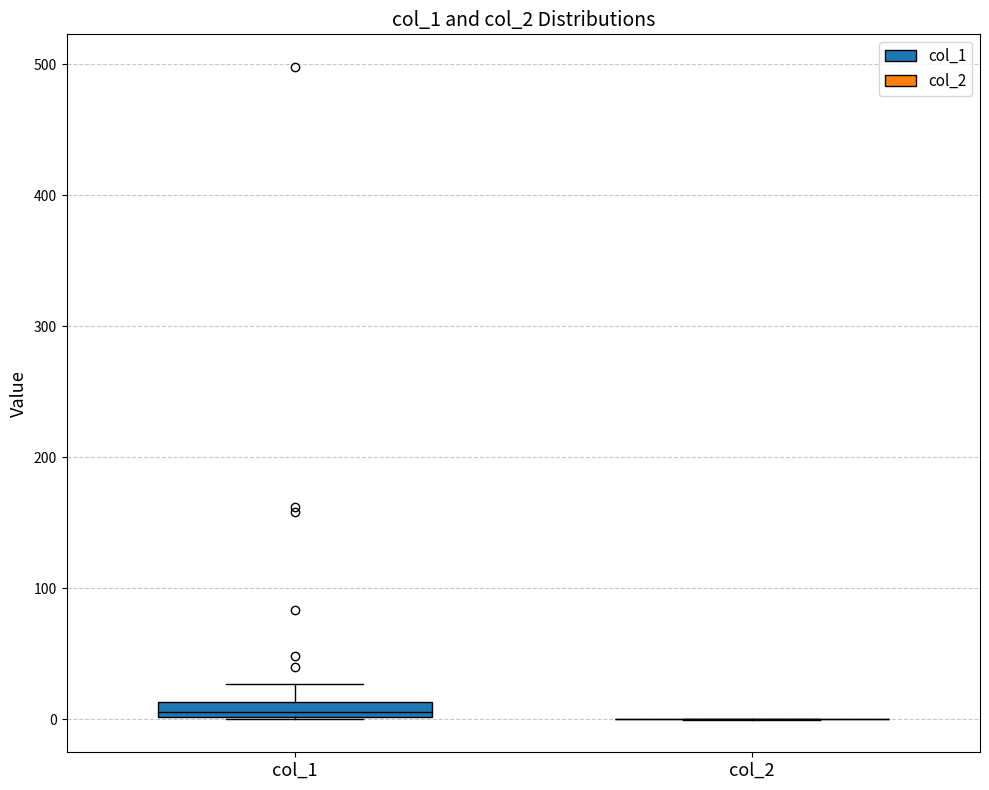

Where does the upper whisker of the box for col_1 end on the y-axis? The values are not printed on the chart, so give them approximately, as read against the axis.

30